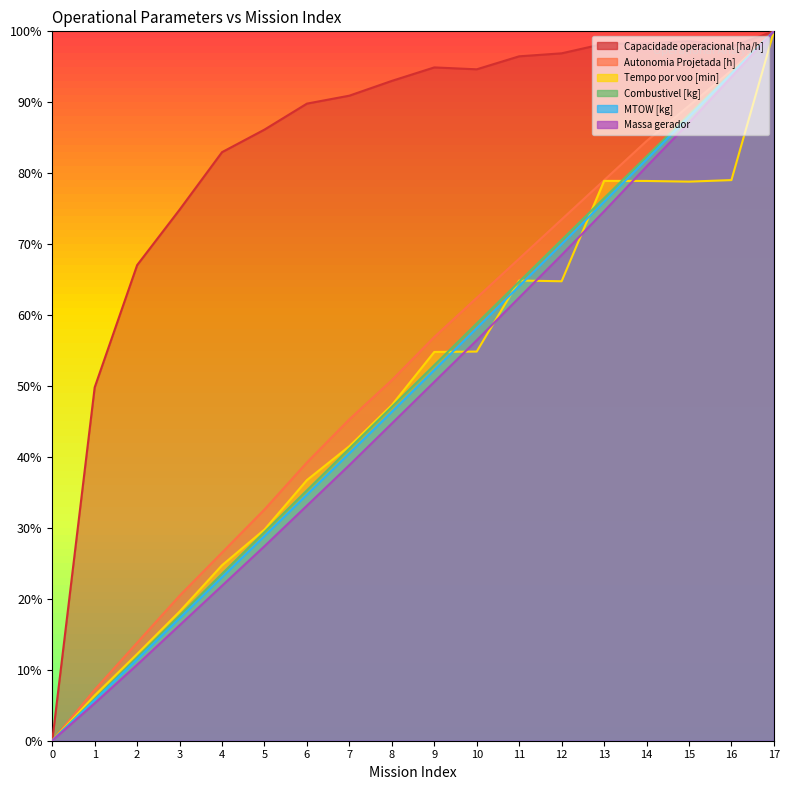

Which category has the highest value in the Capacidade operacional [ha/h] series?

17